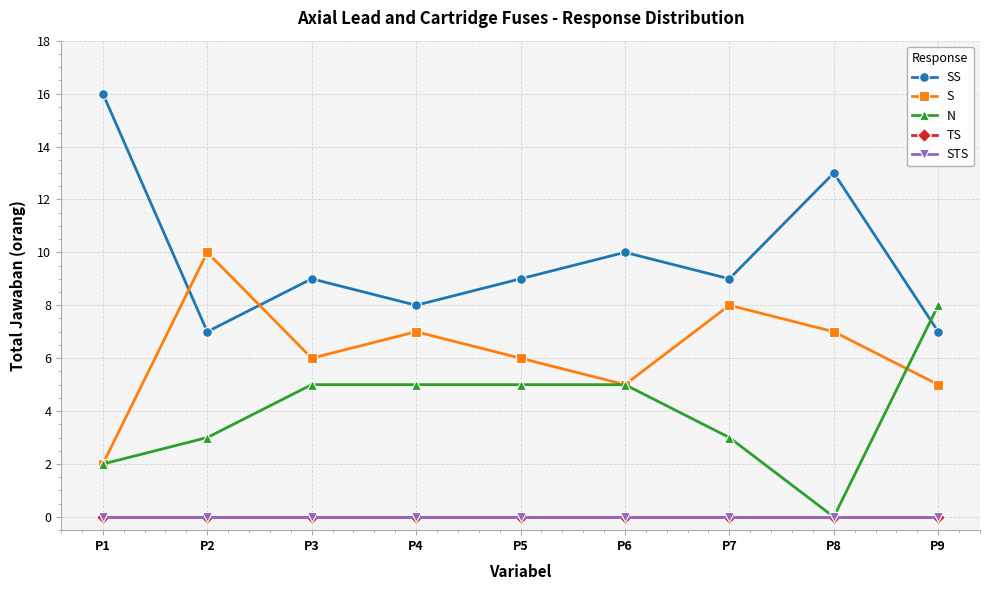

True or false: SS and S intersect in this chart.

True